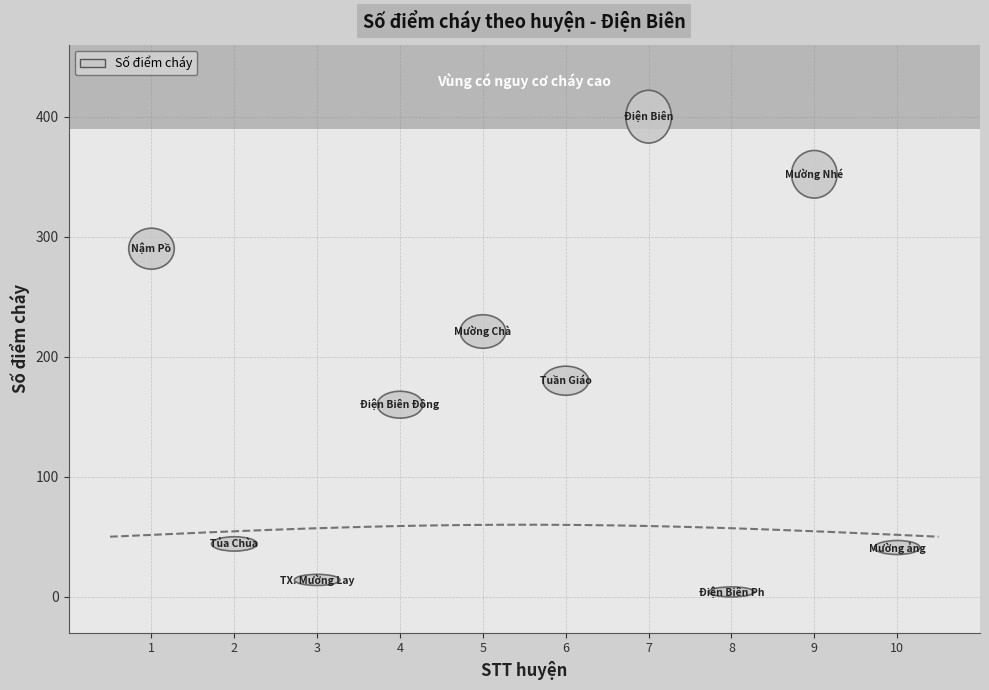

What is the range of X values (max minus min)?

9